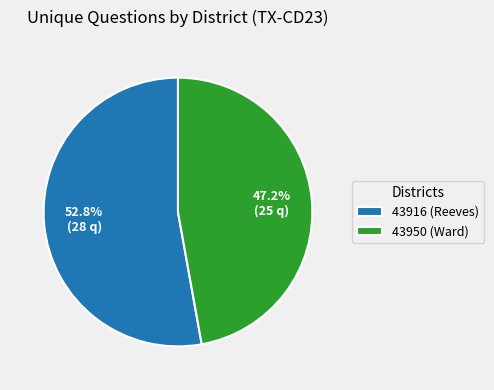

Between 43916 (Reeves) and 43950 (Ward), which is larger?

43916 (Reeves)